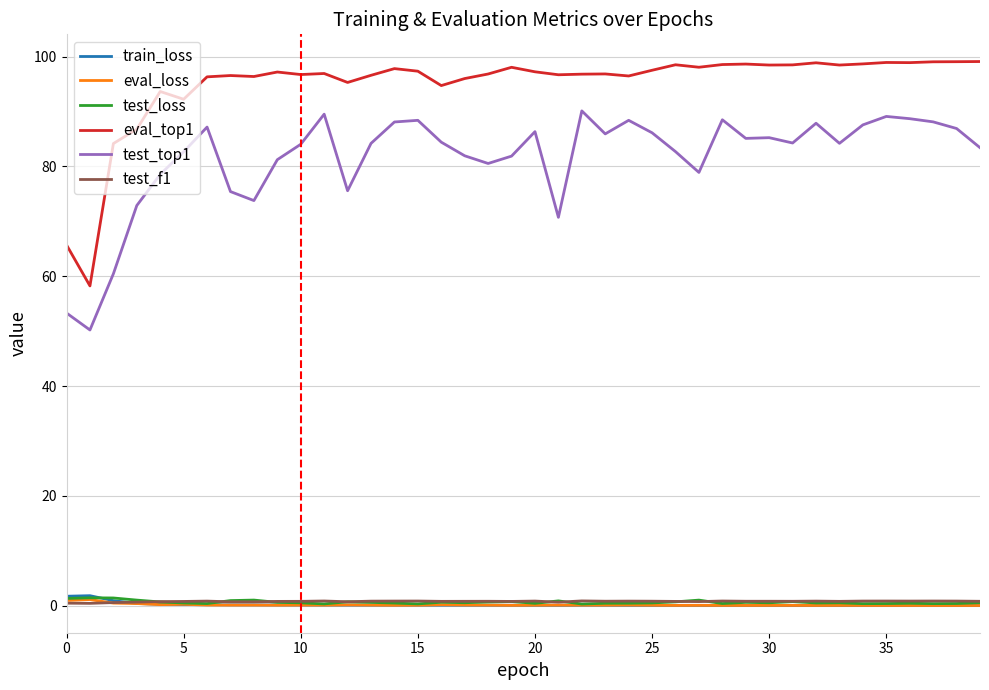

Which series has the largest total across all categories?

eval_top1